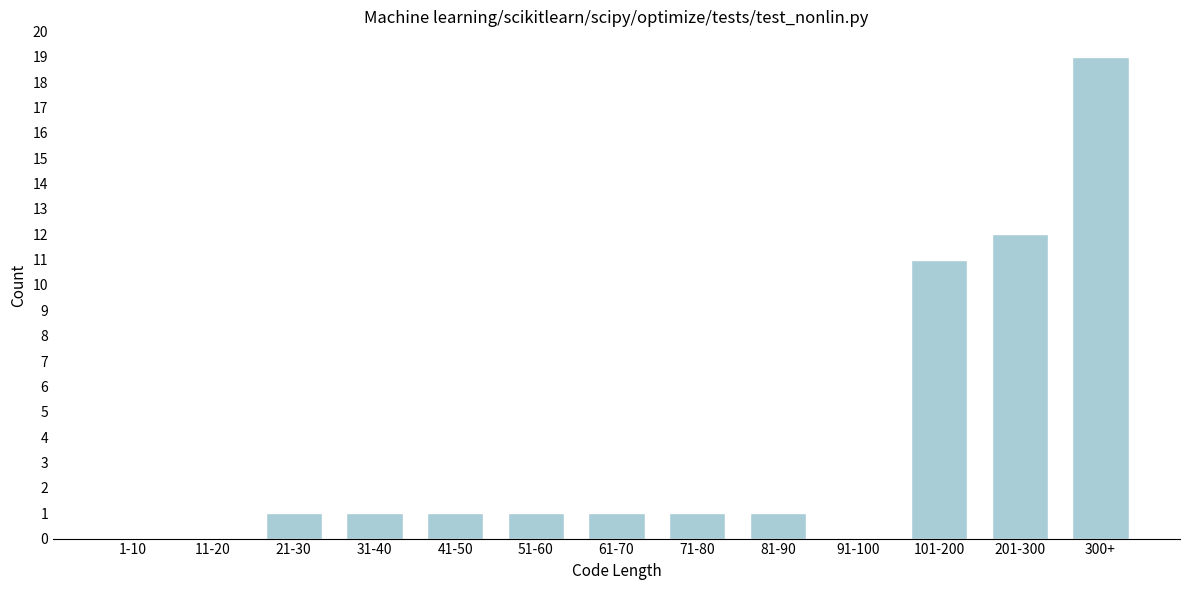

Reading right to left, what are all the values shown in this chart?

300+=19	201-300=12	101-200=11	91-100=0	81-90=1	71-80=1	61-70=1	51-60=1	41-50=1	31-40=1	21-30=1	11-20=0	1-10=0